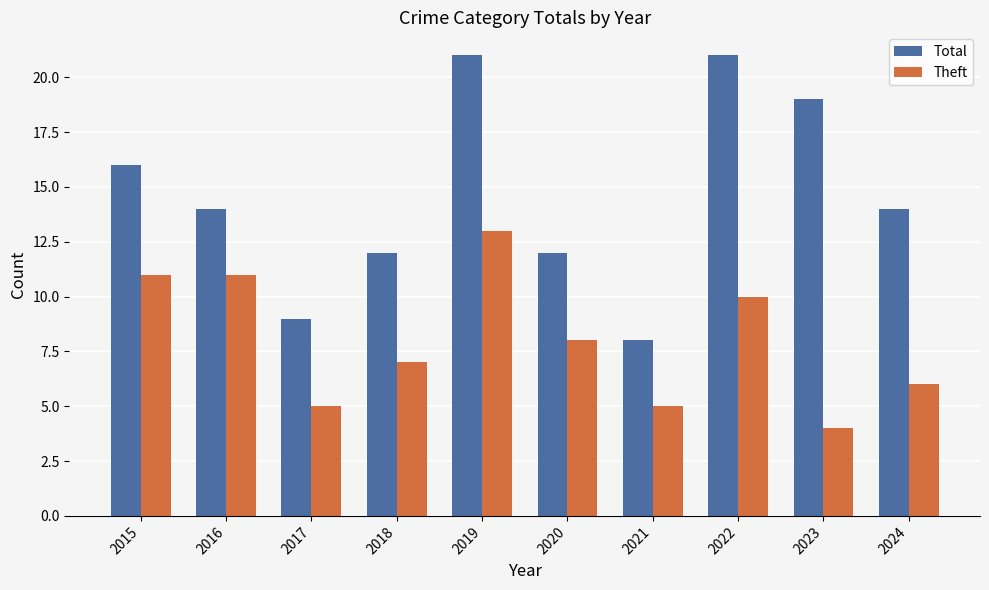

List the series in order of their overall mean, lowest first.

Theft, Total